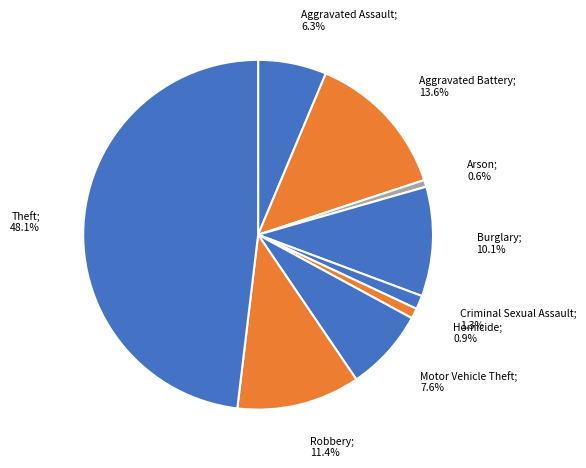

How many segments does this pie chart have?

9